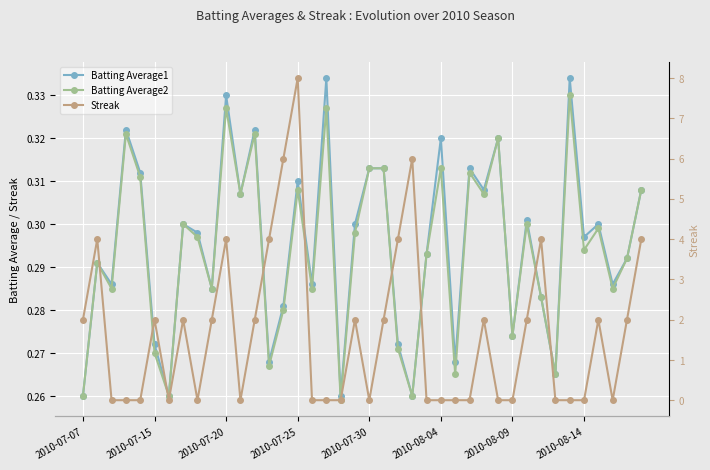

In Batting Average2, how many points are lower than both neighbors (excluding endpoints)?

14